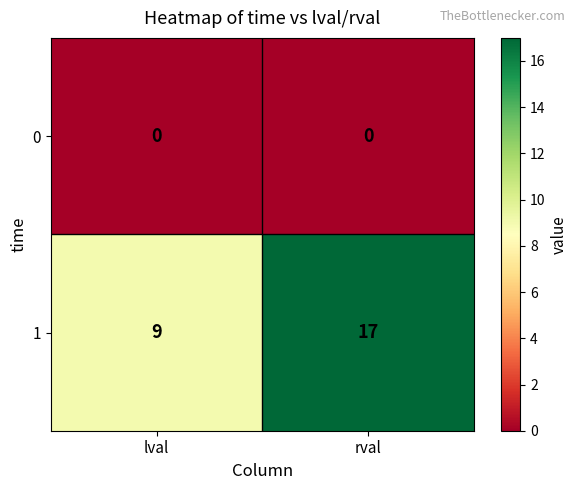

What is the approximate value of 1 at rval?

17